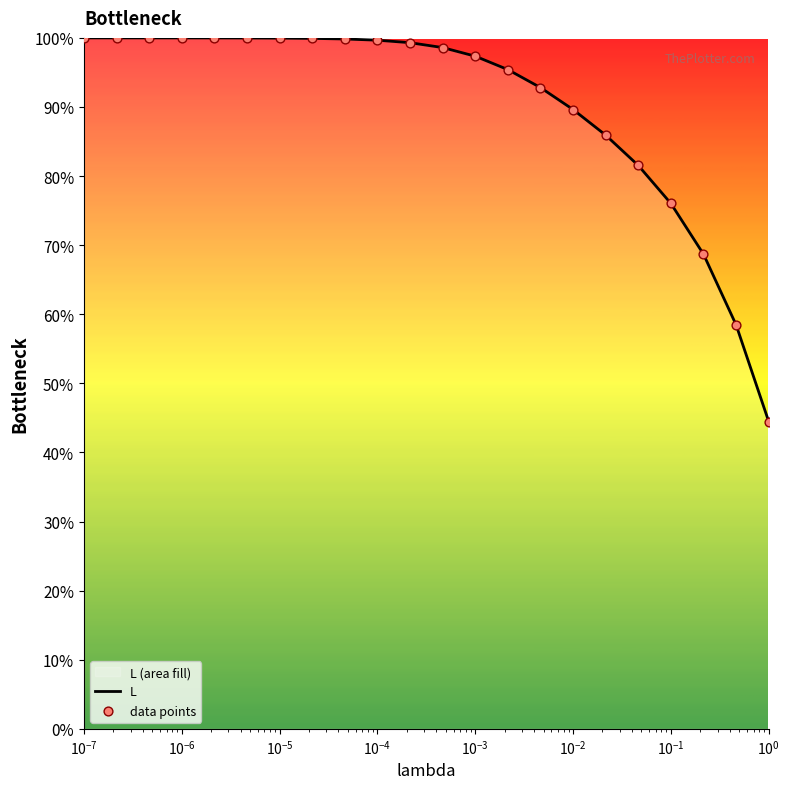

What are all the series names shown in the legend?

L, data points